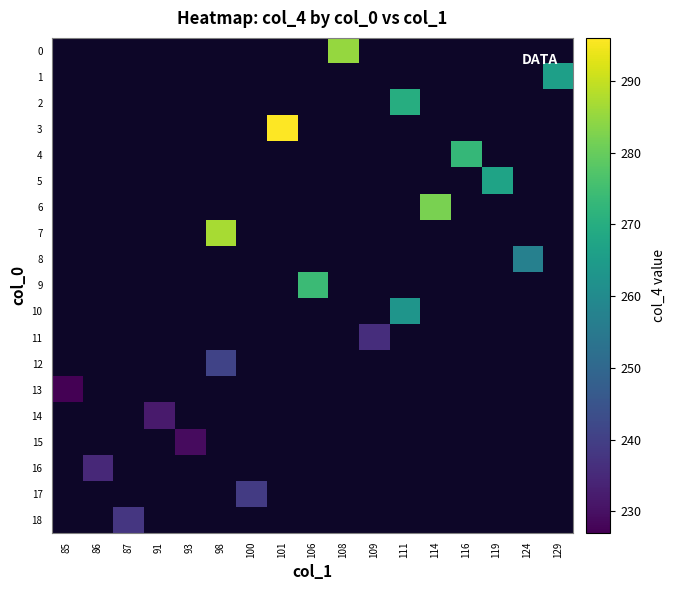

Which category has the lowest value in the 2 series?

85